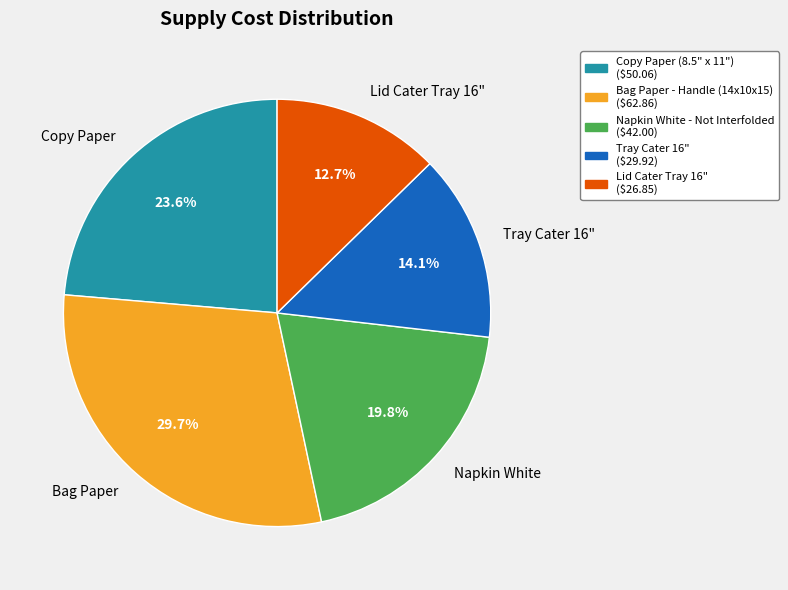

Rank the categories by value from highest to lowest.

Bag Paper, Copy Paper, Napkin White, Tray Cater 16", Lid Cater Tray 16"